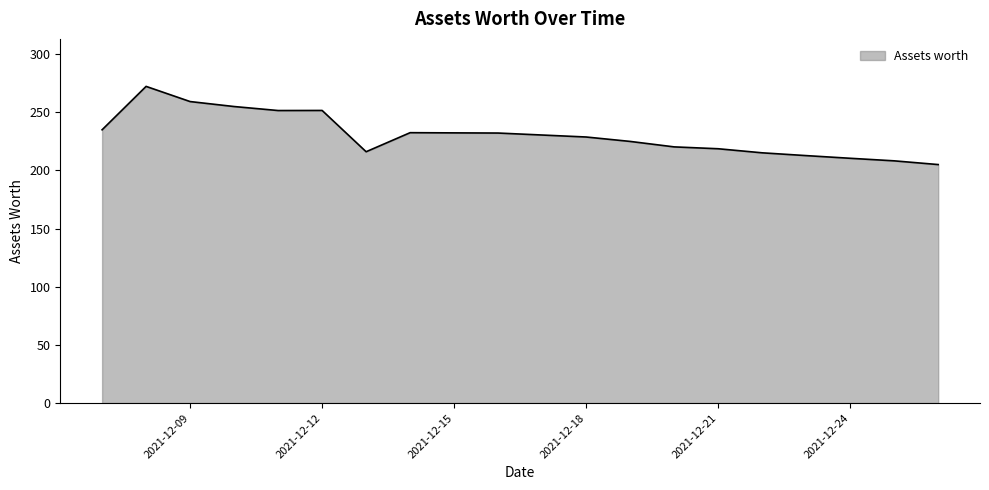

What is the average value?

230.7